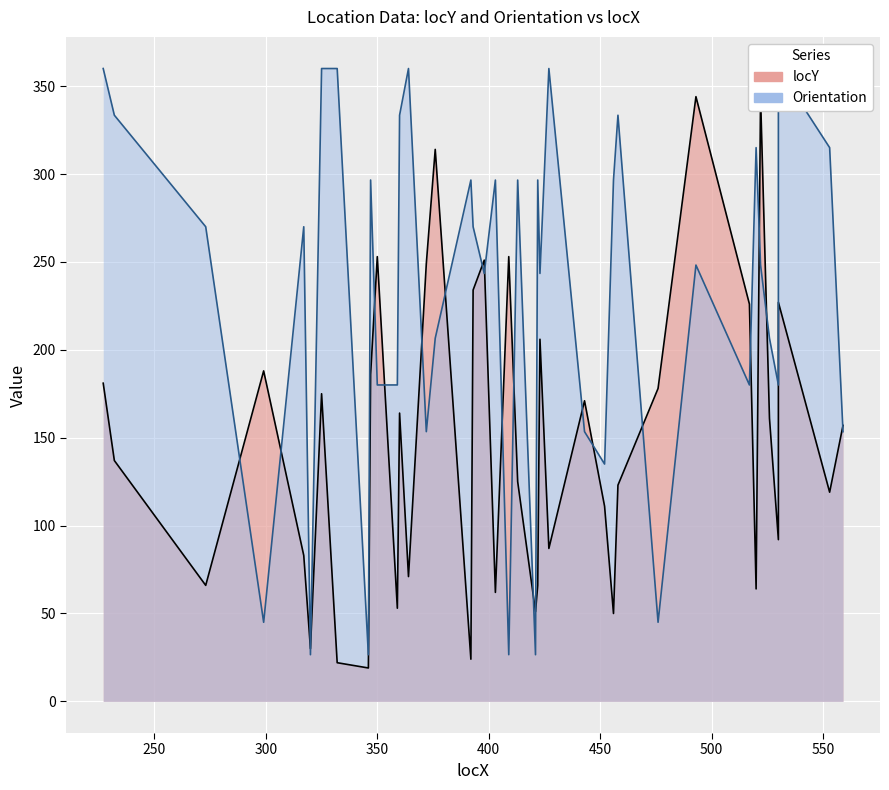

List the series in order of their peak value, lowest first.

locY, Orientation